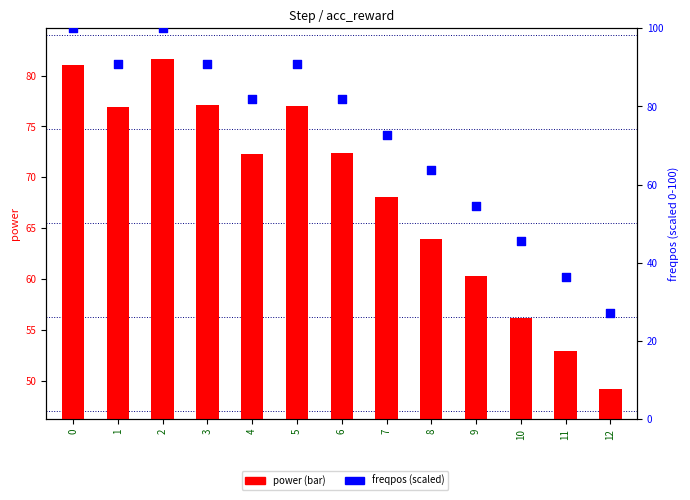

Which series has the widest spread of Y values?

freqpos